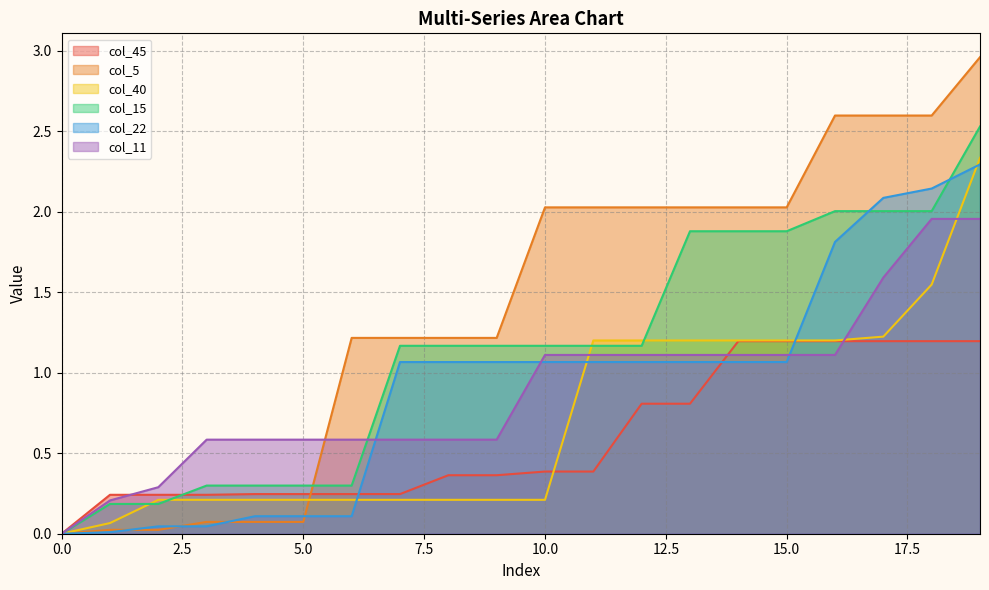

Does the chart have visible grid lines?

Yes